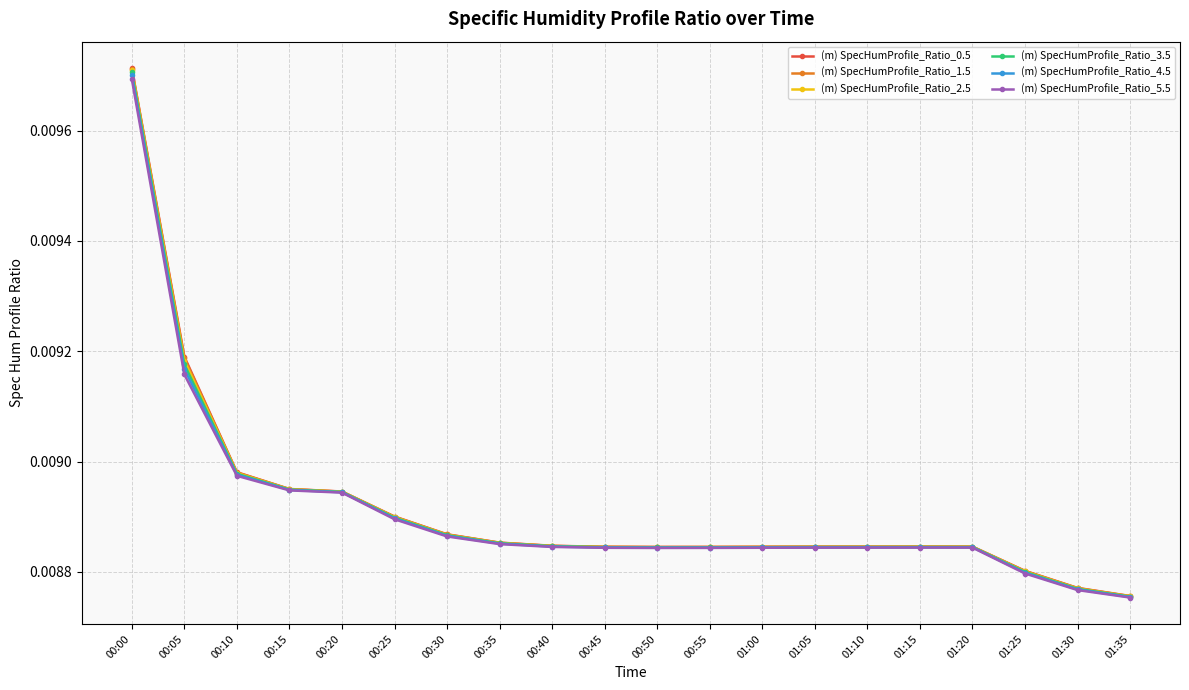

True or false: (m) SpecHumProfile_Ratio_2.5 and (m) SpecHumProfile_Ratio_3.5 cross at least once.

False